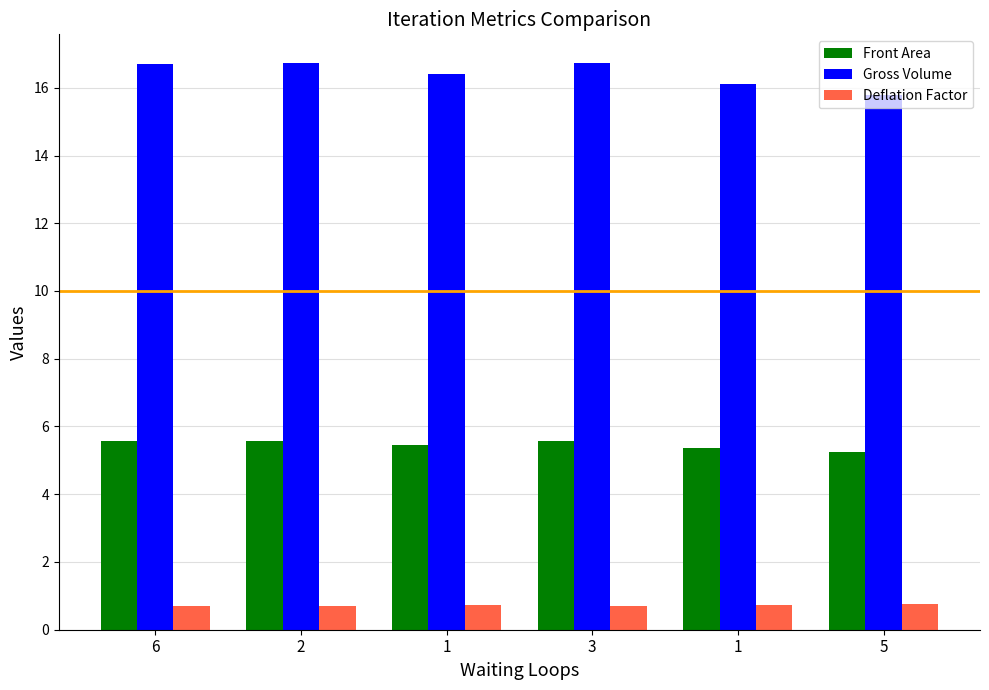

Does the chart contain any negative values?

No